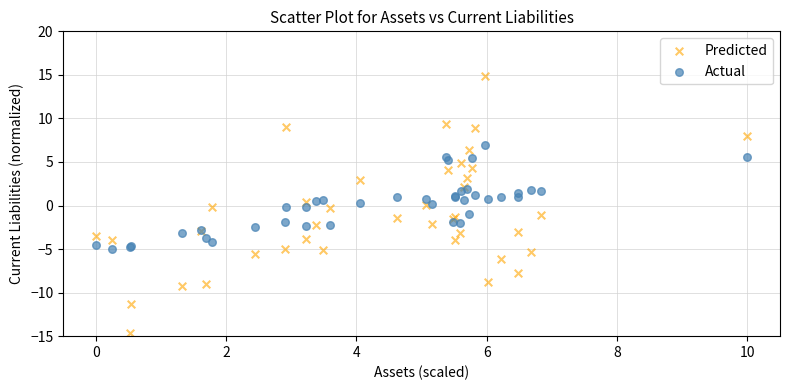

Which series contains the lowest Y value?

Predicted